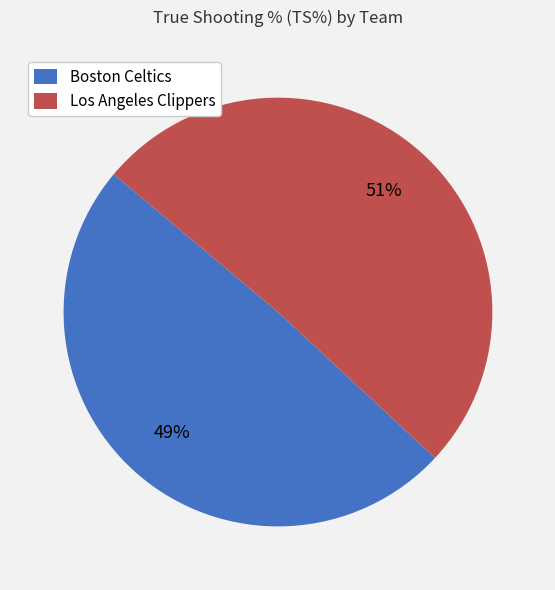

What percentage is the Los Angeles Clippers slice, to the nearest percent?

51%